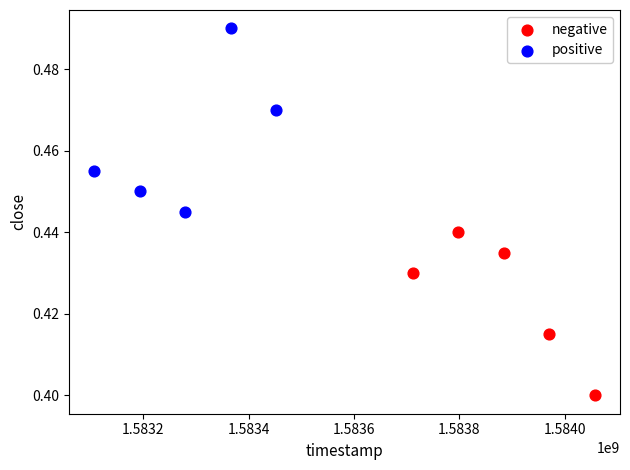

Which series contains the lowest Y value?

negative